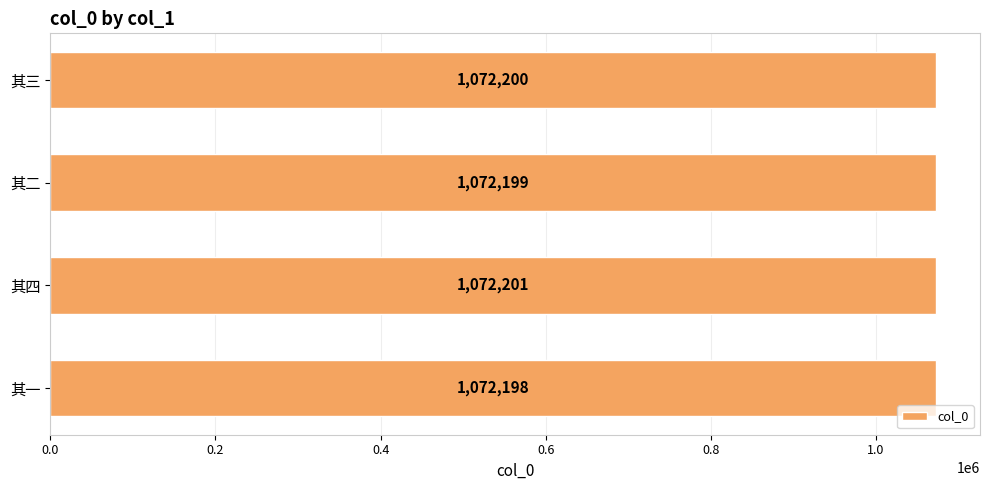

Reading top to bottom, what are all the values shown in this chart?

其三=1072200	其二=1072199	其四=1072201	其一=1072198